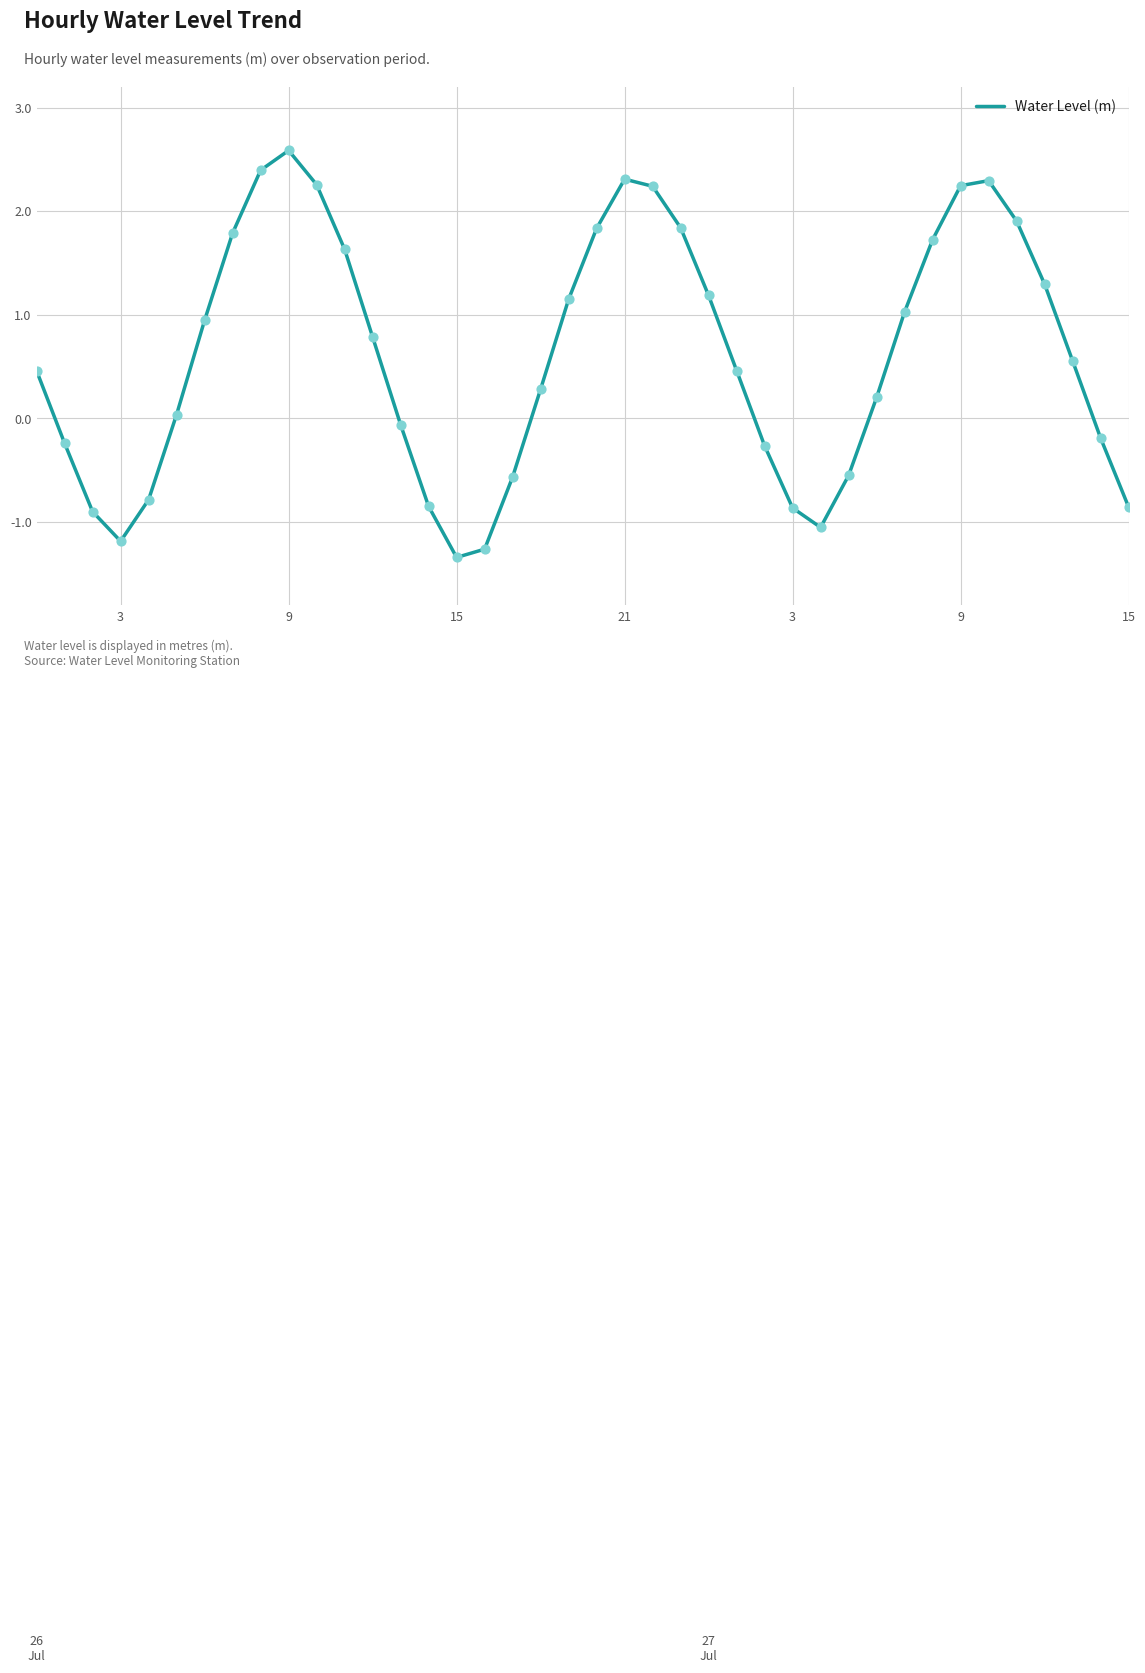

What is the greatest value displayed?

2.6